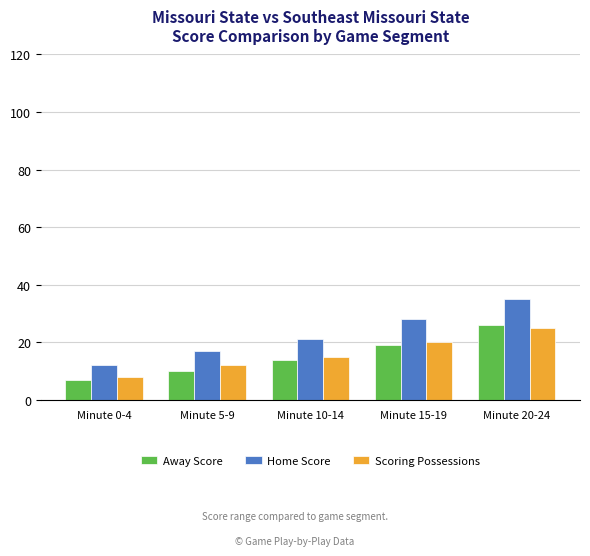

What position from the left is Minute 5-9?

2